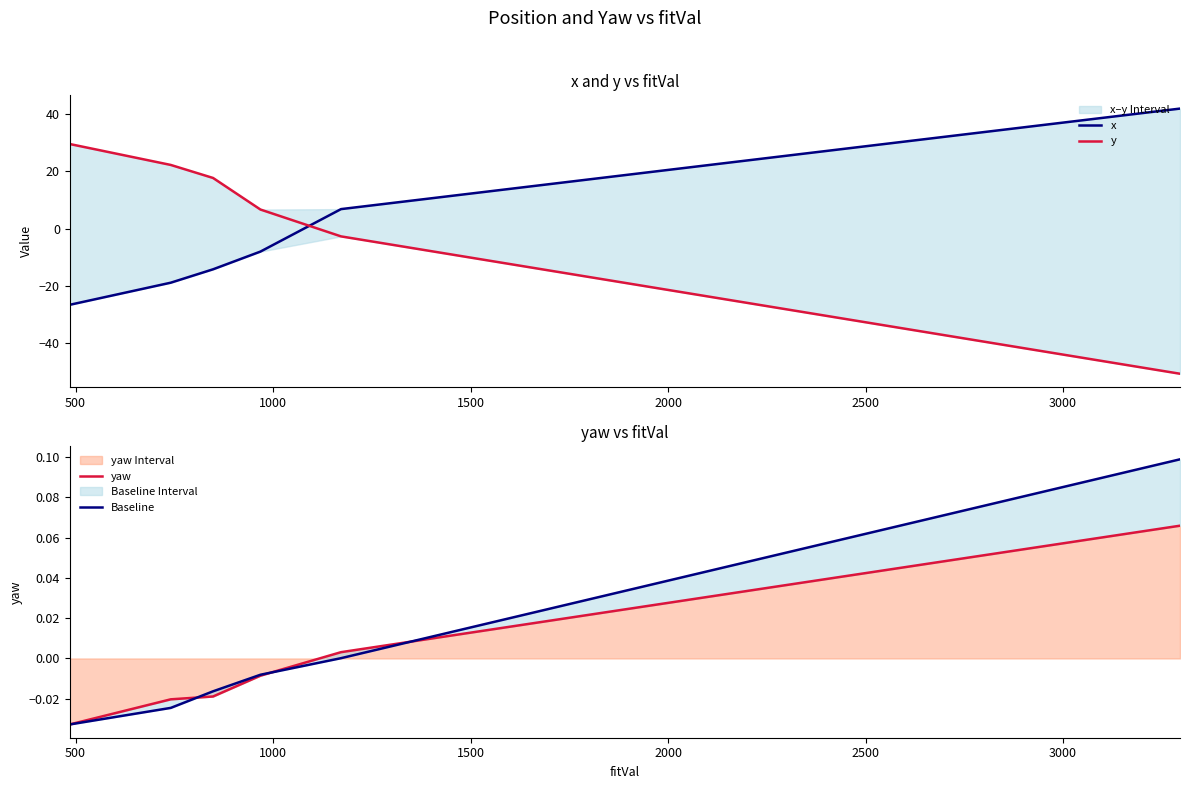

True or false: y has a value of -9.6 at 8.

False